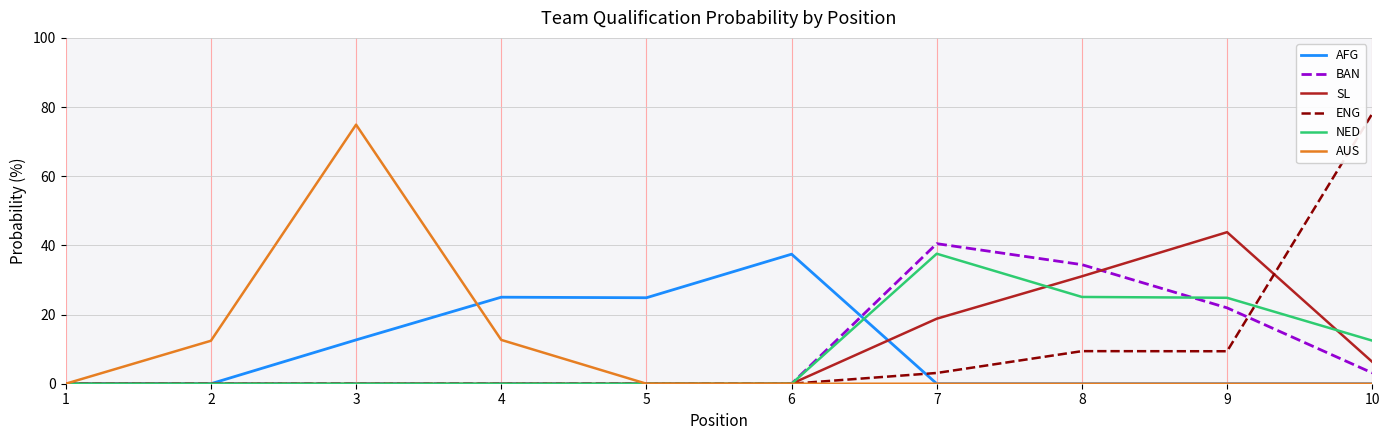

What is the highest value of the BAN series?

40.5